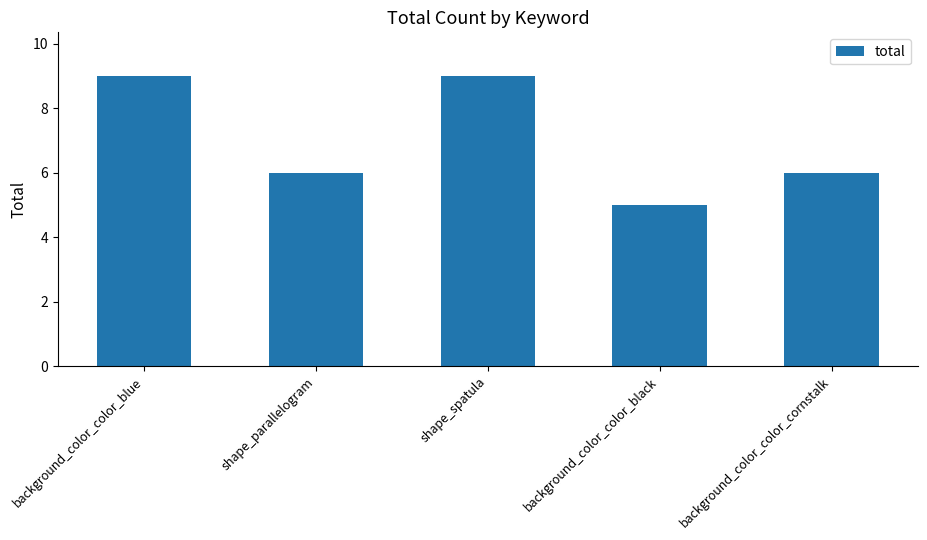

Which has a higher value, background_color_color_cornstalk or background_color_color_black?

background_color_color_cornstalk